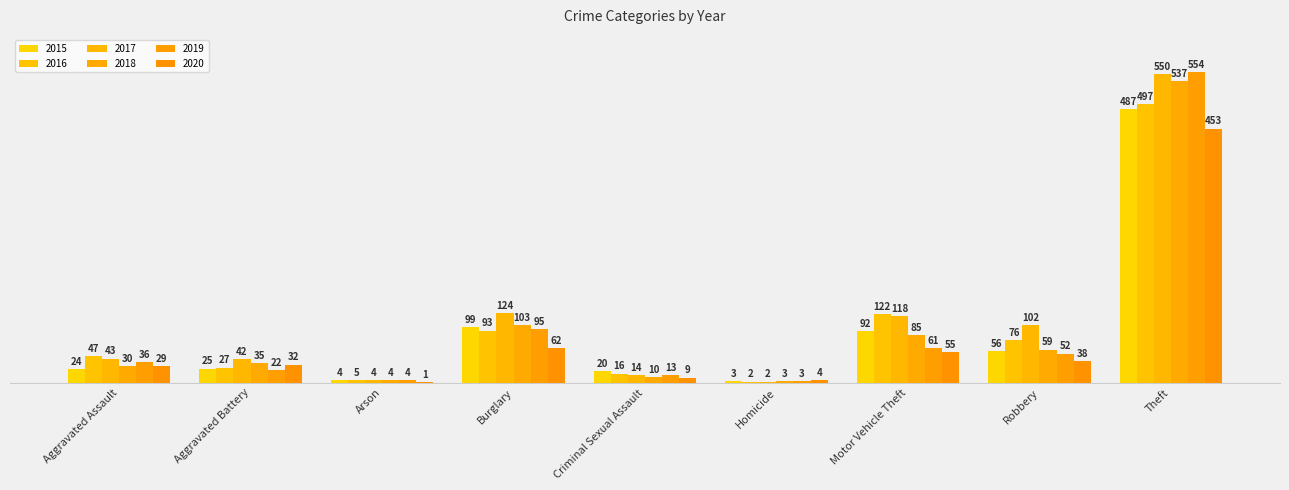

Reading left to right, transcribe all the data shown in this chart.

2015: 24	25	4	99	20	3	92	56	487
2016: 47	27	5	93	16	2	122	76	497
2017: 43	42	4	124	14	2	118	102	550
2018: 30	35	4	103	10	3	85	59	537
2019: 36	22	4	95	13	3	61	52	554
2020: 29	32	1	62	9	4	55	38	453